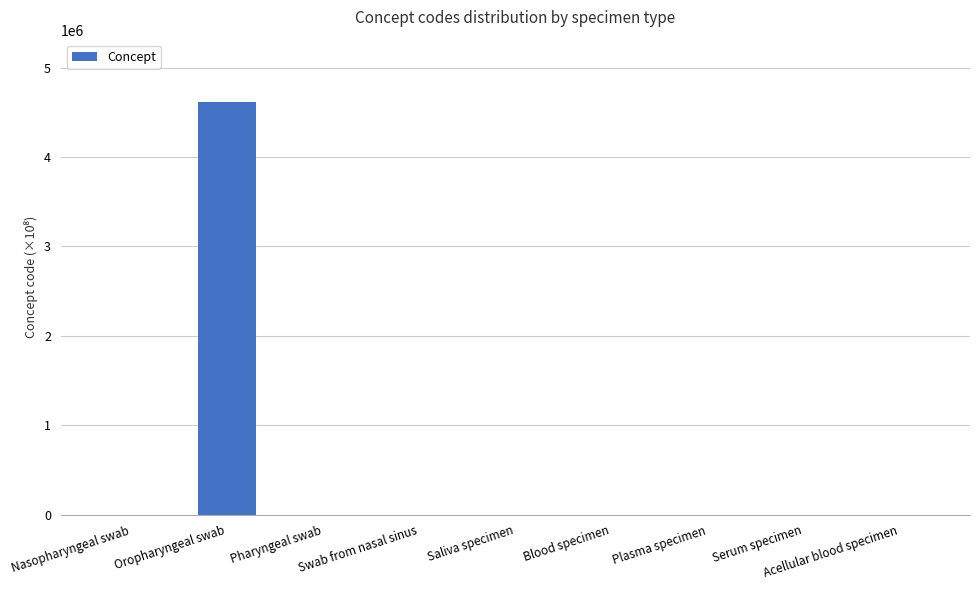

What is the maximum value shown in the chart?

4619110.0